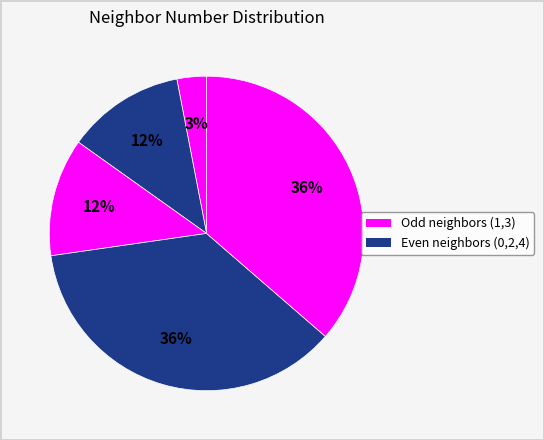

Count the number of slices in the pie.

5